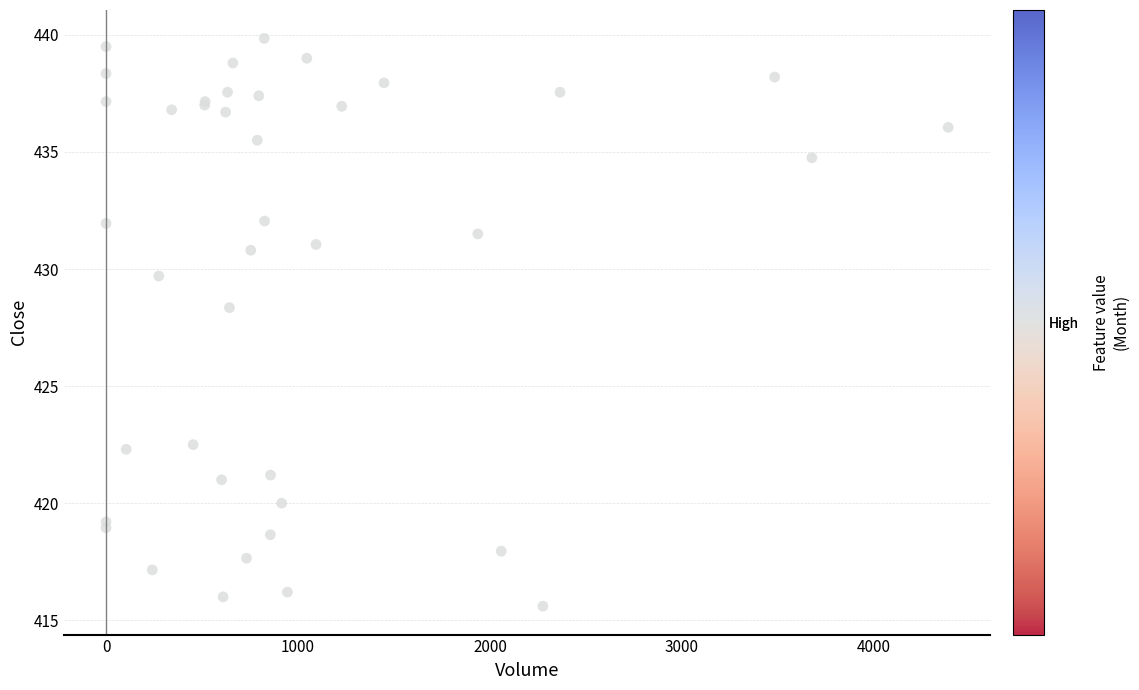

What Y value in the scatter plot is closest to 427?

428.4